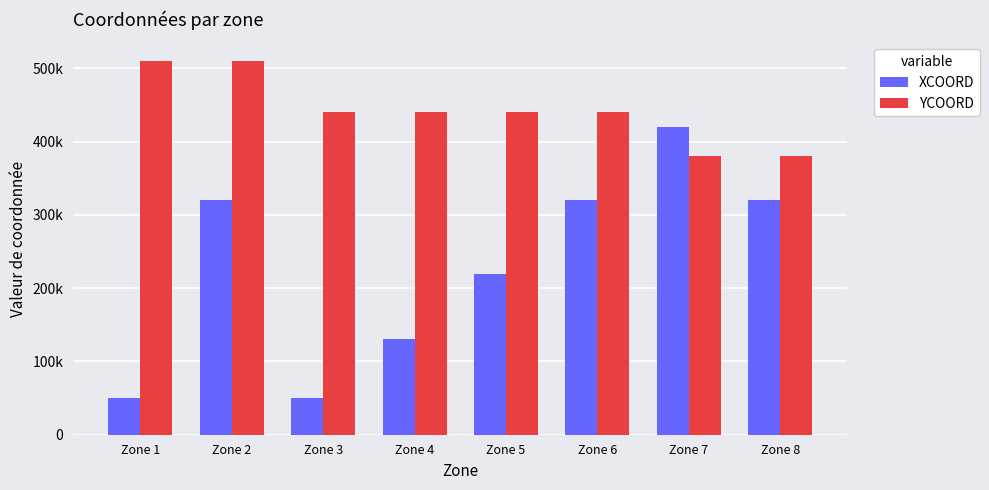

Reading left to right, extract all data points from this chart.

XCOORD: 50000	320000	50000	130000	220000	320000	420000	320000
YCOORD: 510000	510000	440000	440000	440000	440000	380000	380000